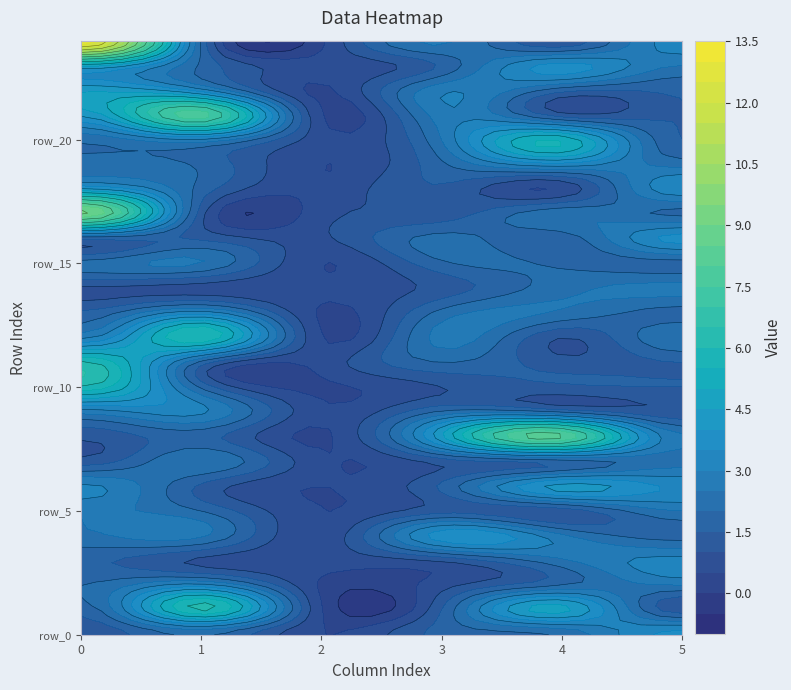

What is the total value across all series at 0?

84.5